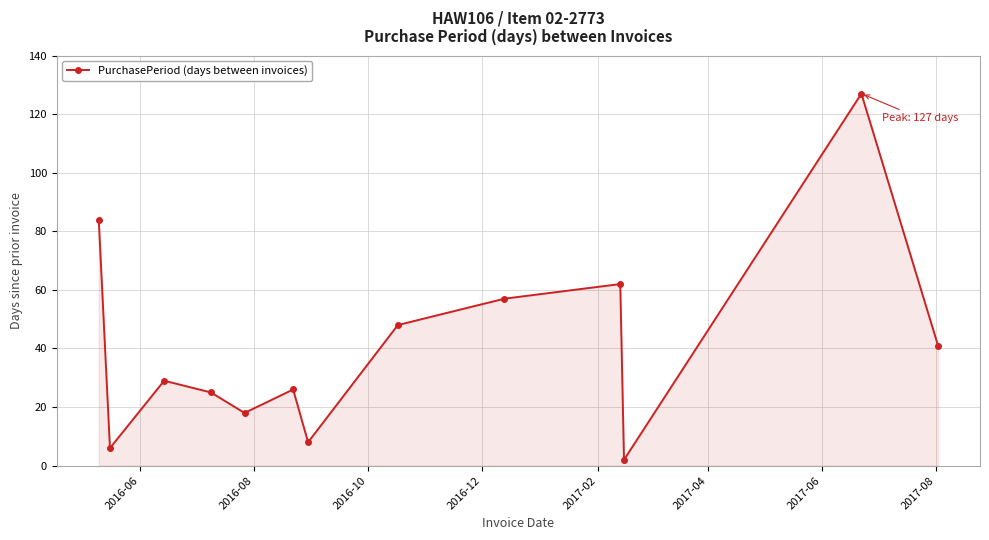

What is the maximum value shown in the chart?

127